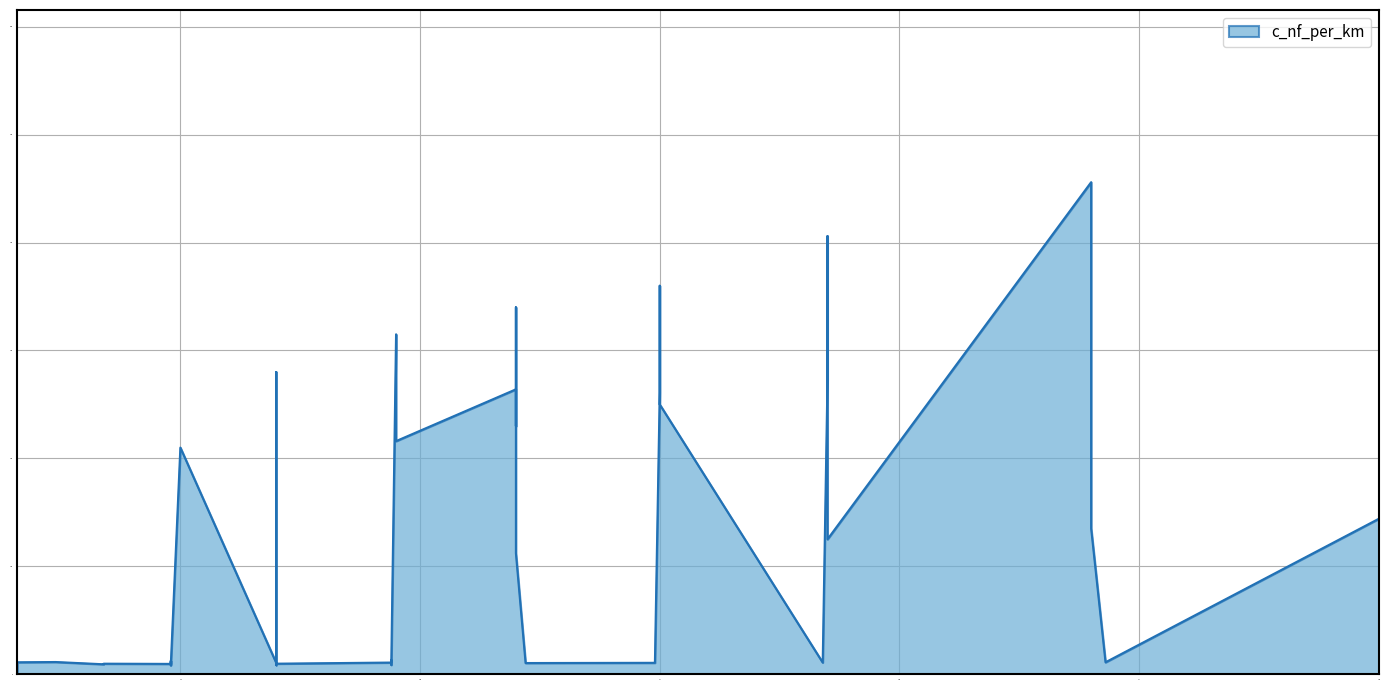

How many values are below 13?

20